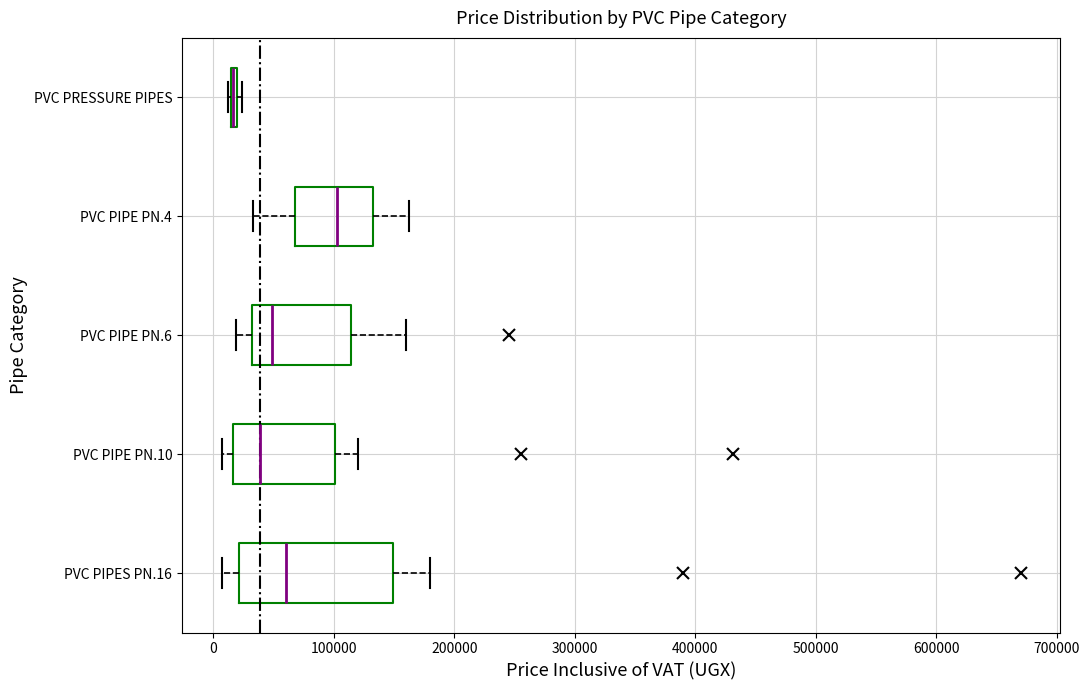

Which box is the widest, from its left edge to its right edge?

PVC PIPES PN.16